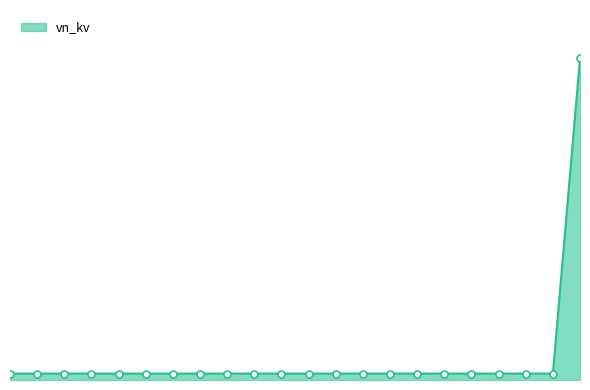

Does the chart have visible grid lines?

No